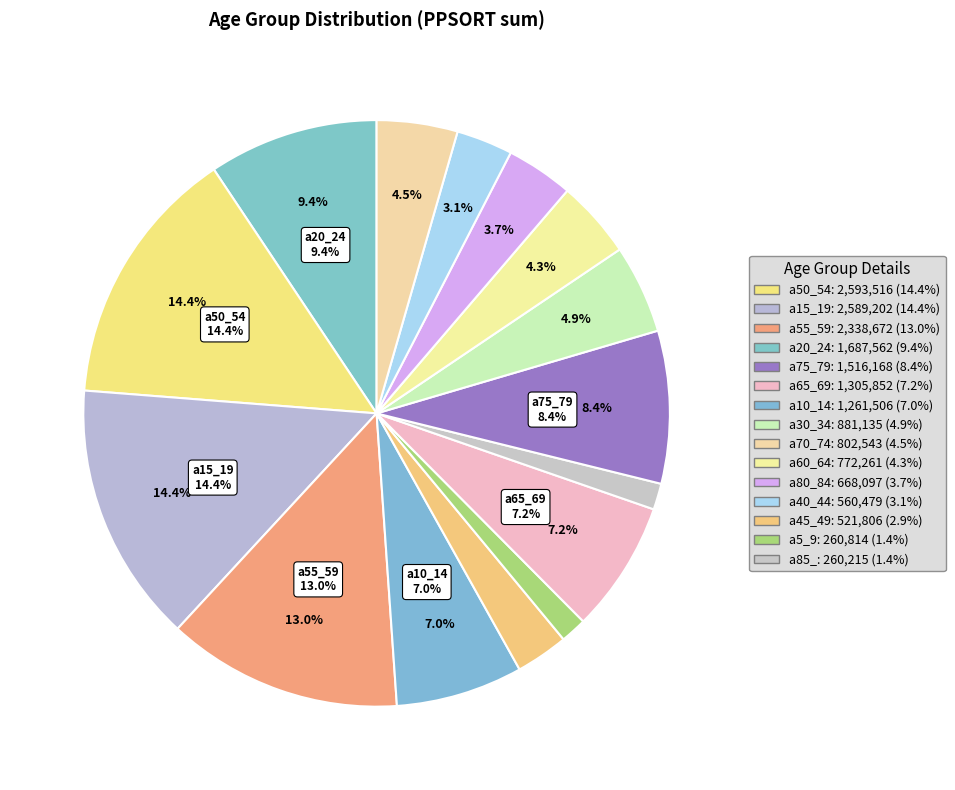

To the nearest percent, what is the combined percentage of a60_64 and a45_49?

7%